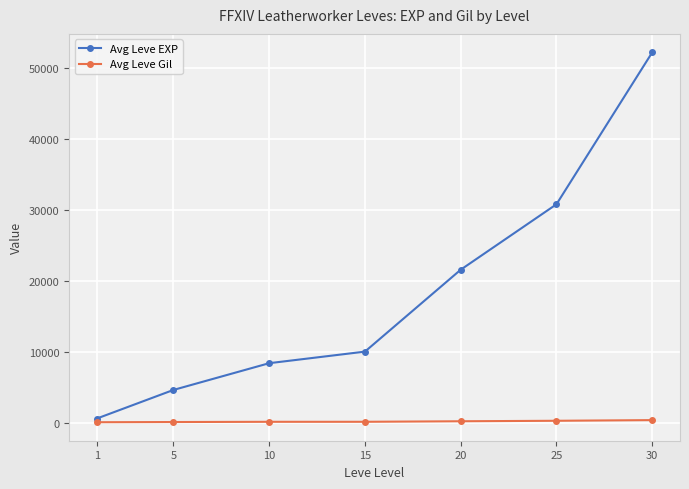

What is the average value of the Avg Leve EXP series?

18346